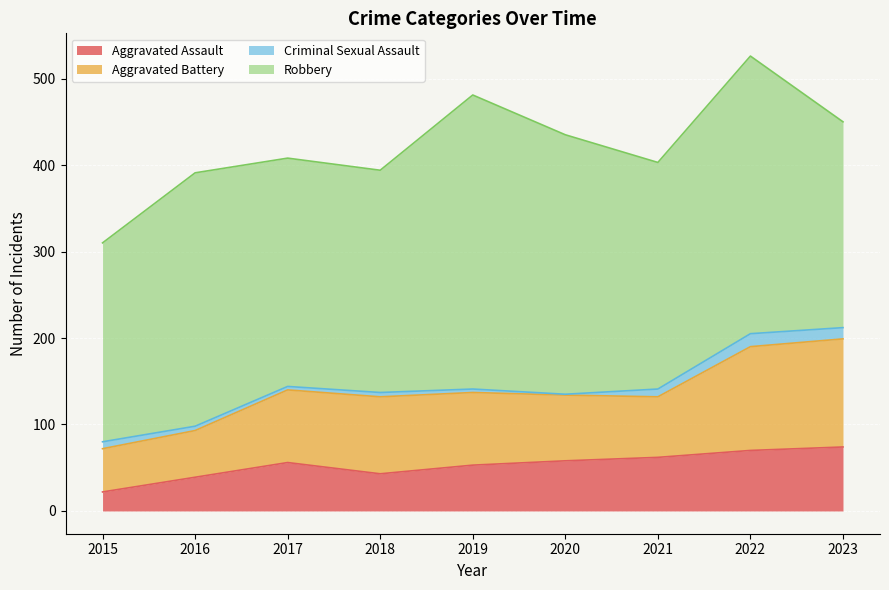

Is the value of Aggravated Battery at 2015 greater than the value of Robbery at 2017?

No